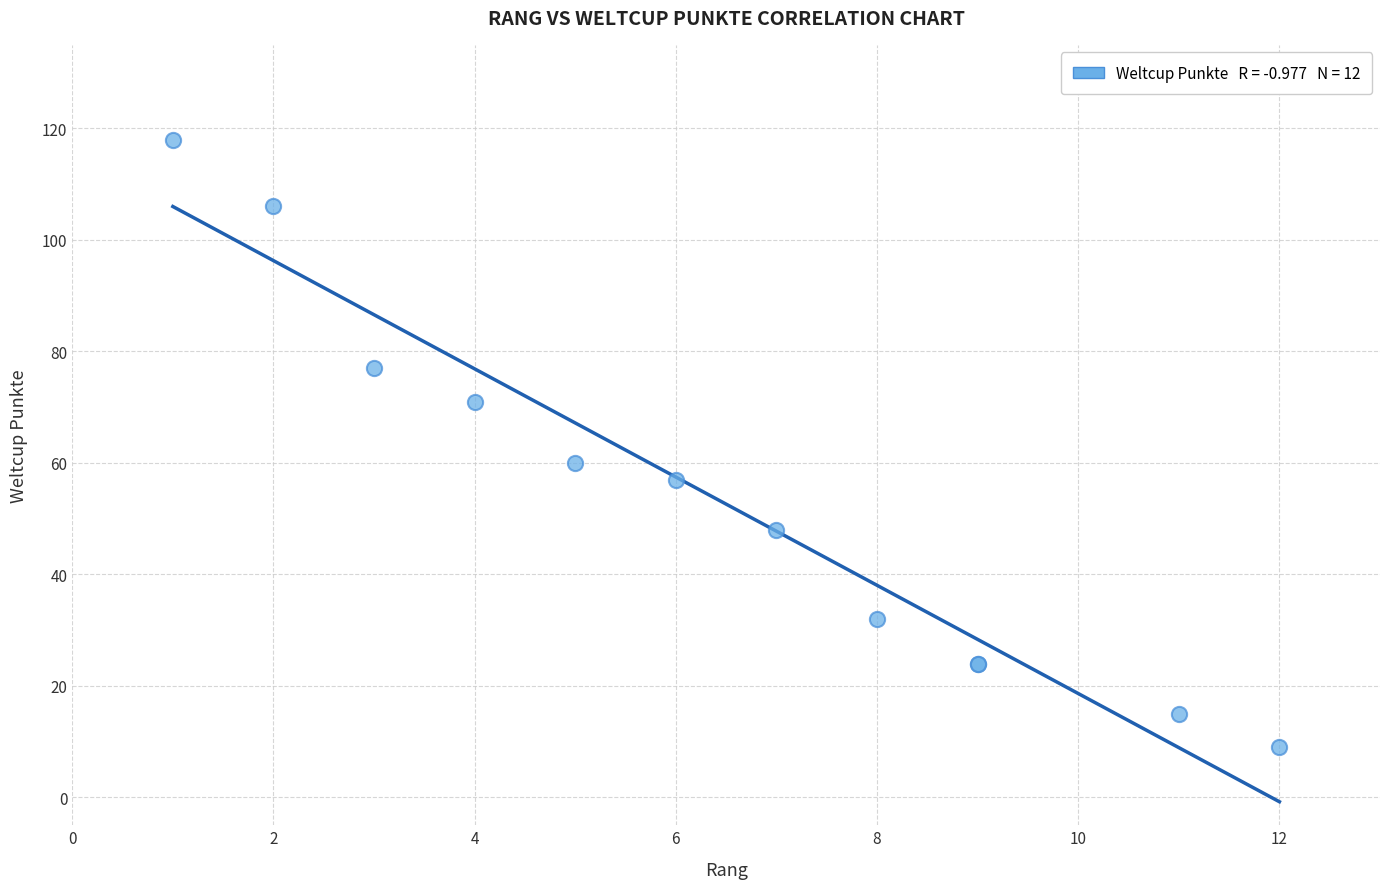

What Y value in the scatter plot is closest to 63?

60